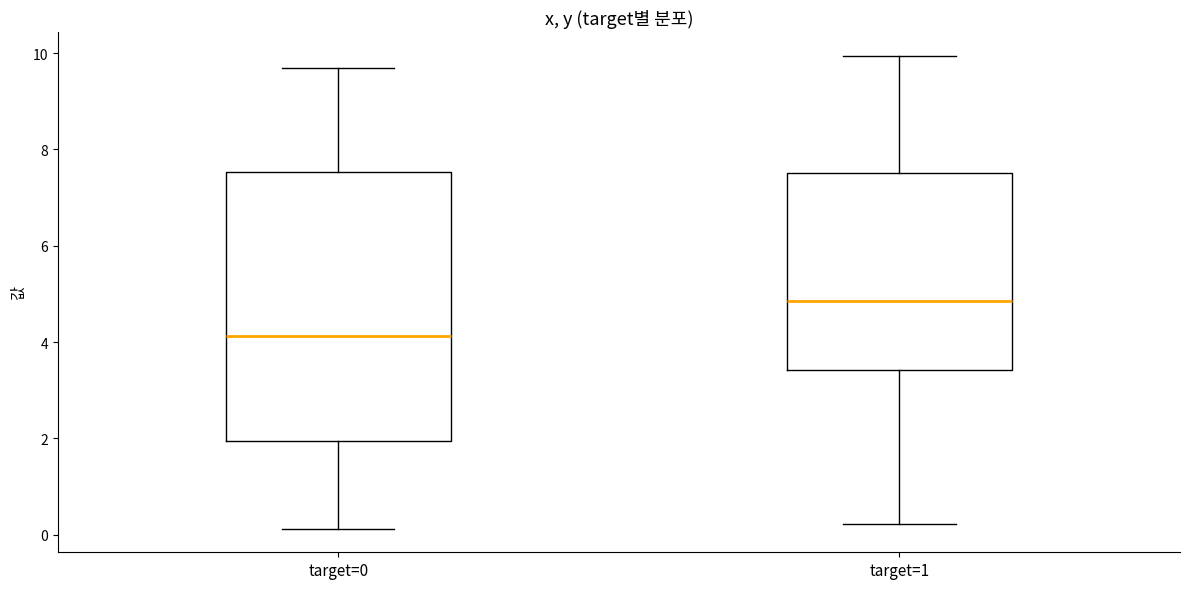

Where does the lower whisker of the box for target=1 end on the y-axis? The values are not printed on the chart, so give them approximately, as read against the axis.

0.2